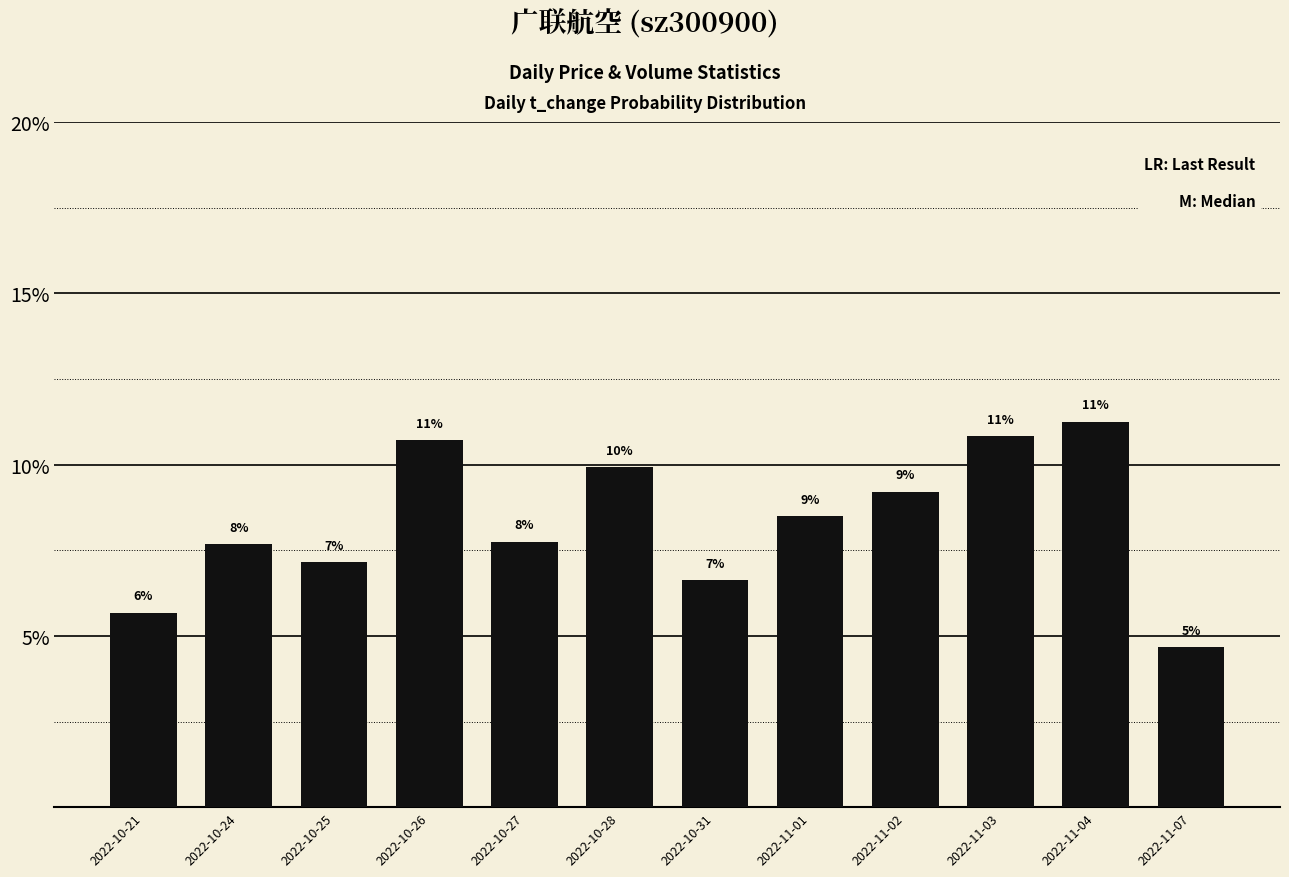

Is it true that the value at 2022-10-28 is 0.2?

False